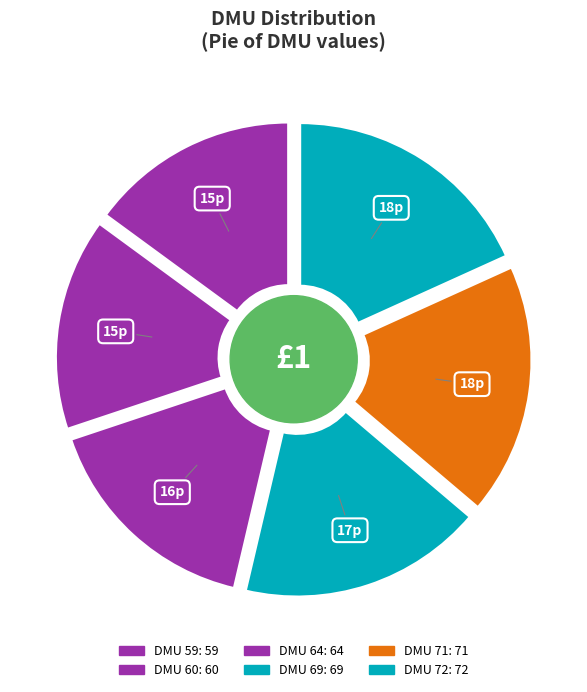

Combined, do DMU 69 and DMU 72 account for over 50%?

No